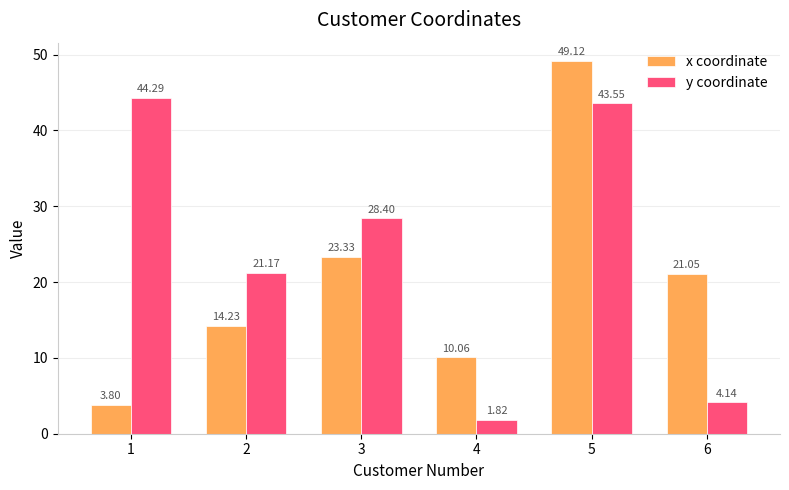

Which series has the widest spread of values?

x coordinate